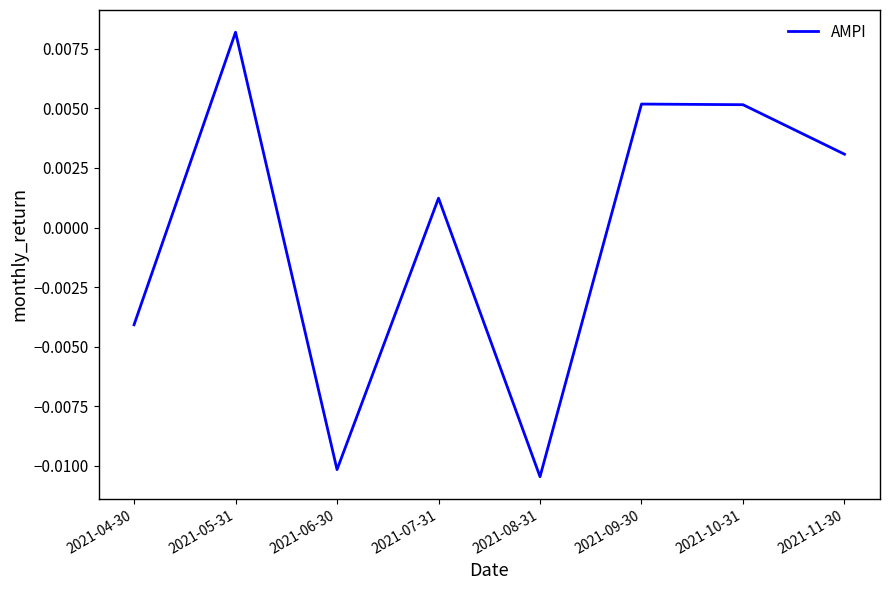

How many lines are shown in the chart?

1